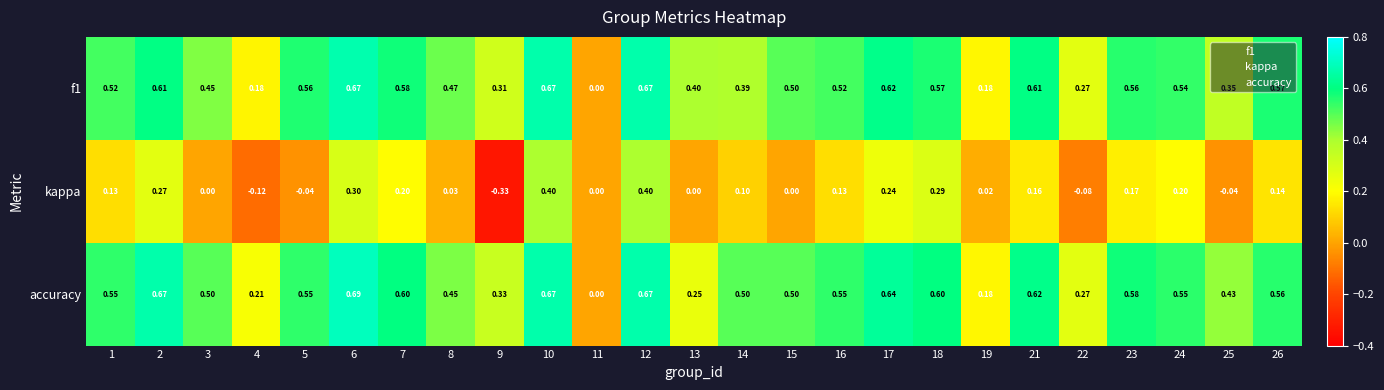

What is the minimum value shown in the chart?

-0.3